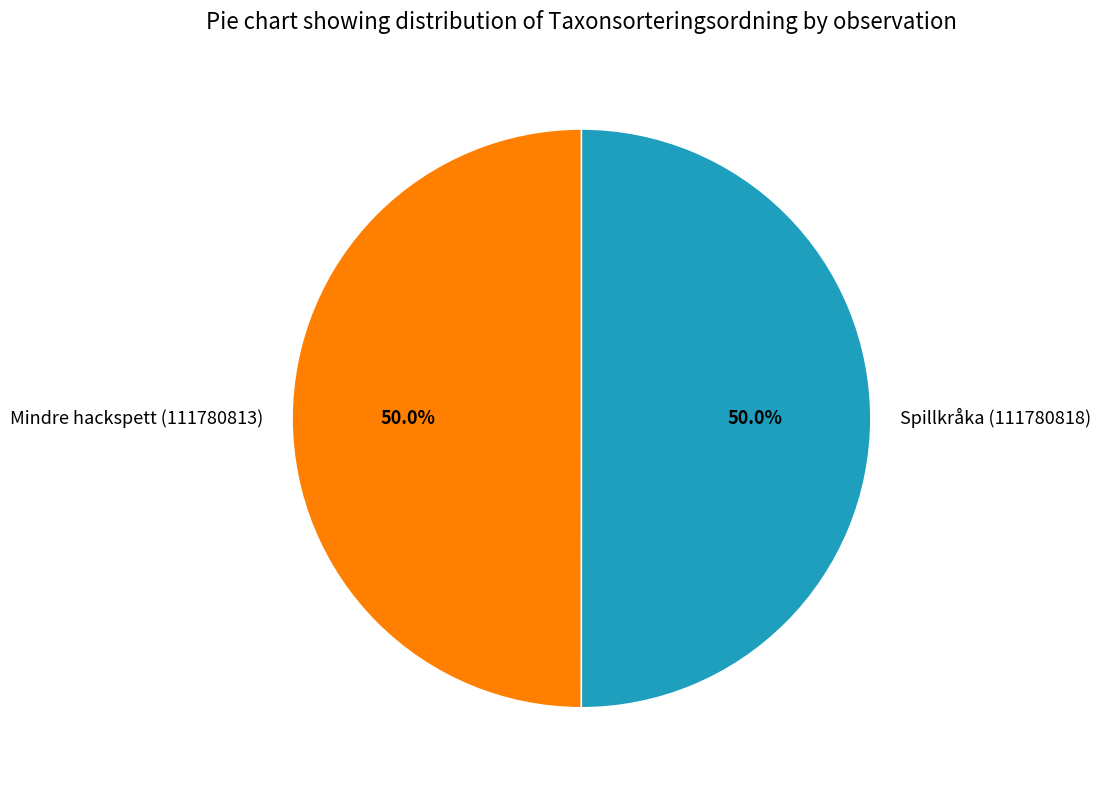

What percentage is the Mindre hackspett (111780813) slice, to the nearest percent?

50%